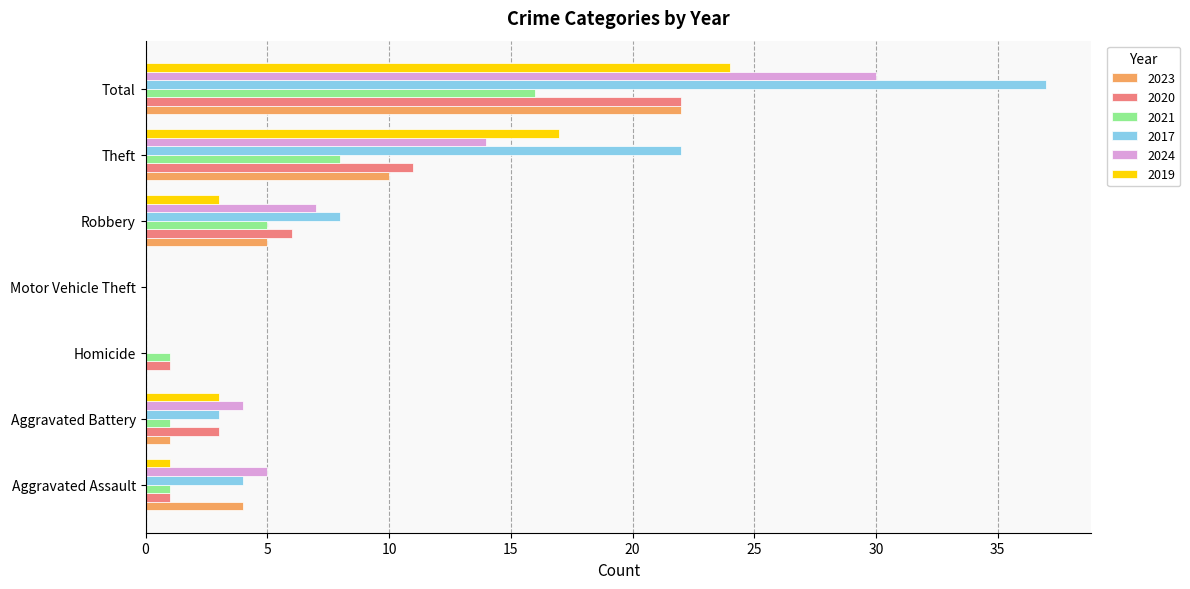

At which label is 2024 closest to 15?

Theft